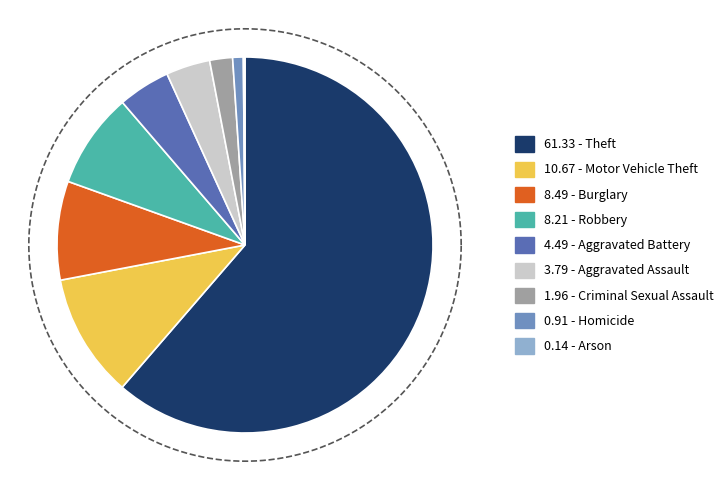

True or false: Burglary accounts for 1% of the total.

False